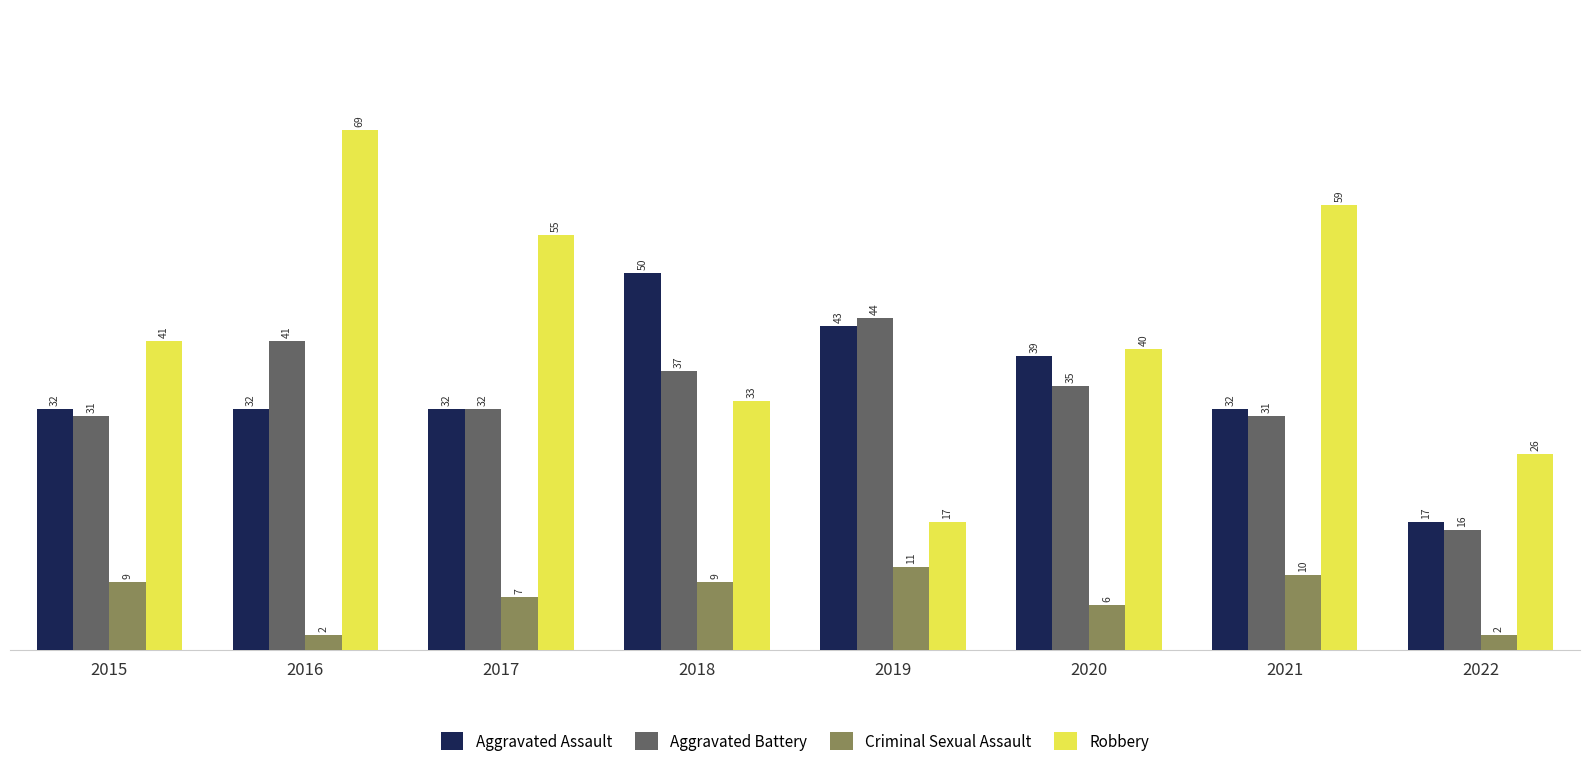

Between 2015 and 2021, which series saw the biggest shift?

Robbery